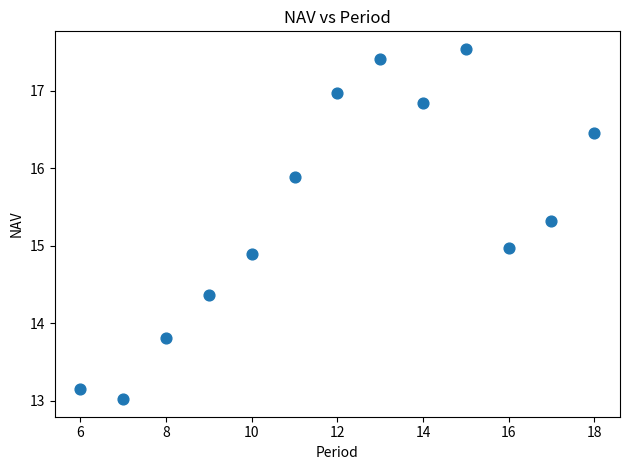

What is the range of X values (max minus min)?

12.0